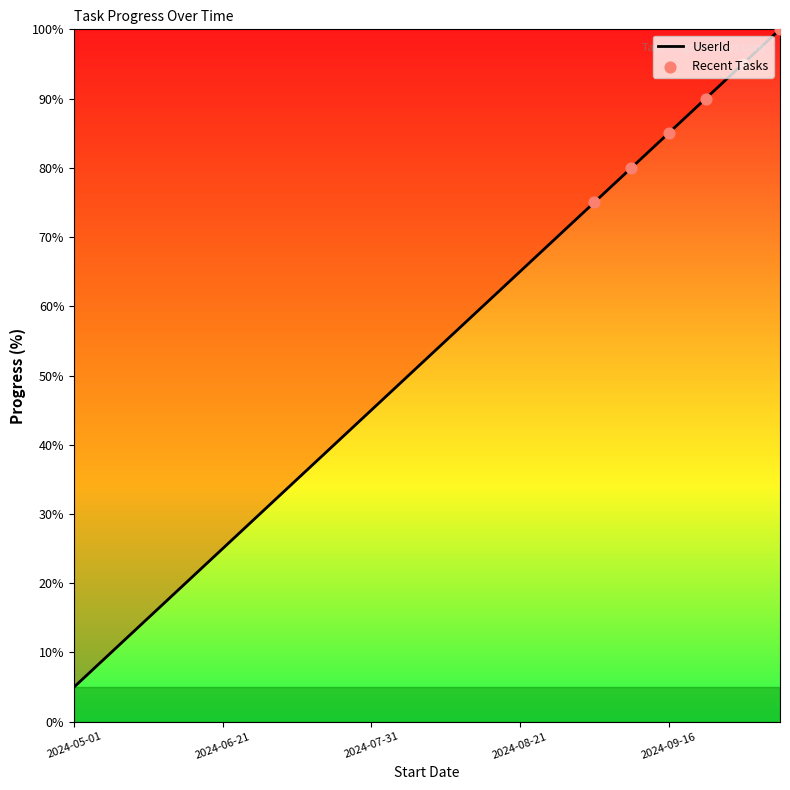

What is the difference between the maximum and minimum values?

95.0